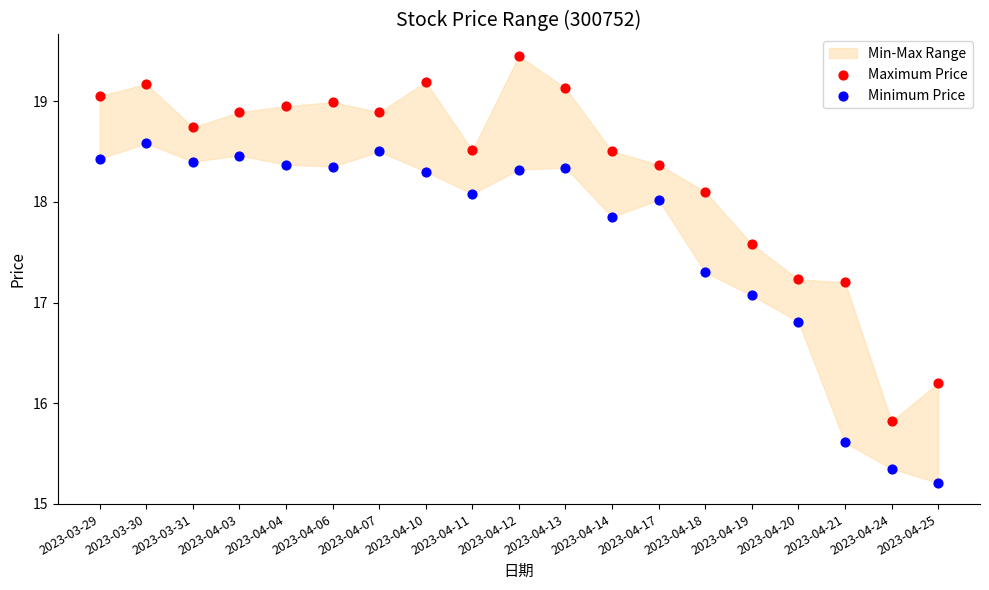

Which series has the largest Y range (max minus min)?

Maximum Price